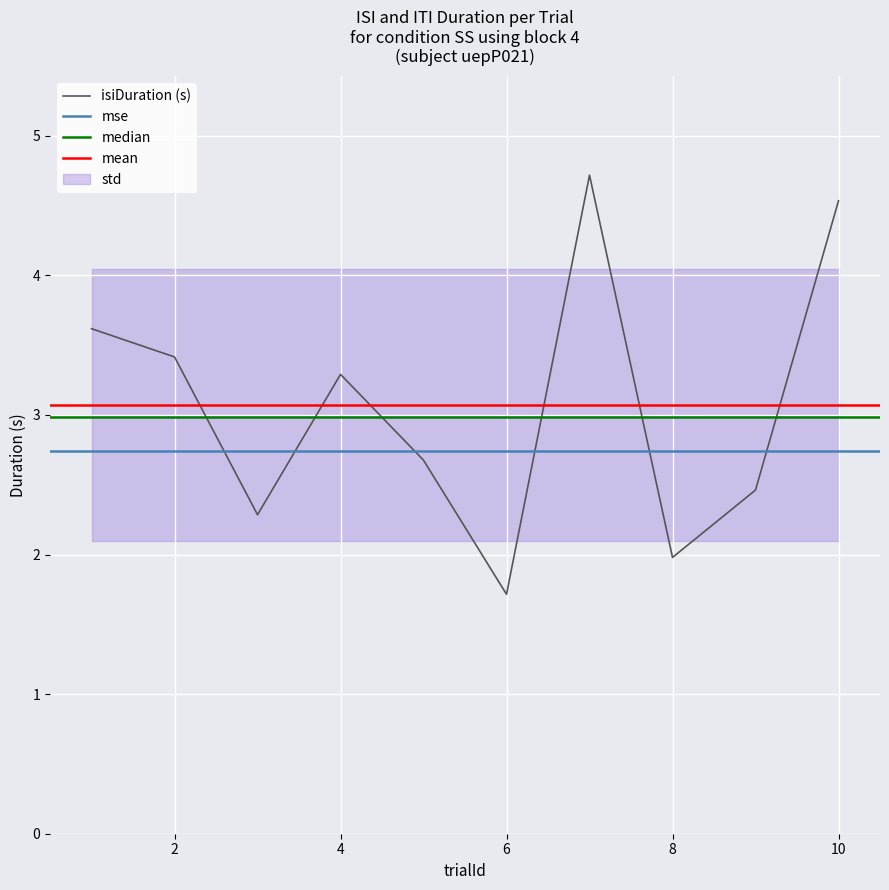

Is this an area chart (filled region under the line)?

No